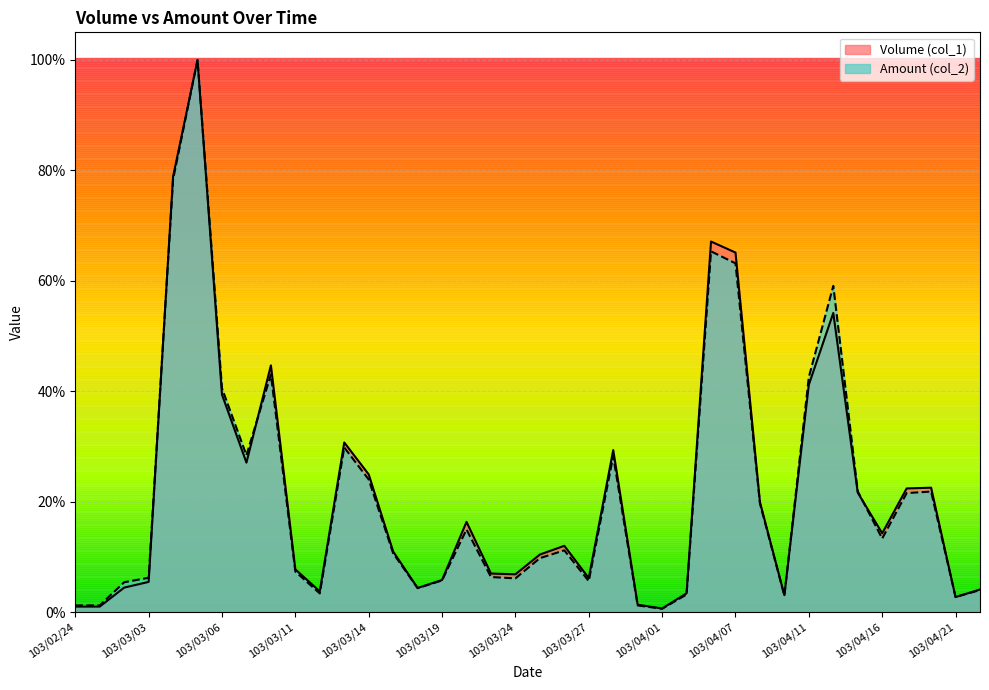

Does the chart have visible grid lines?

Yes